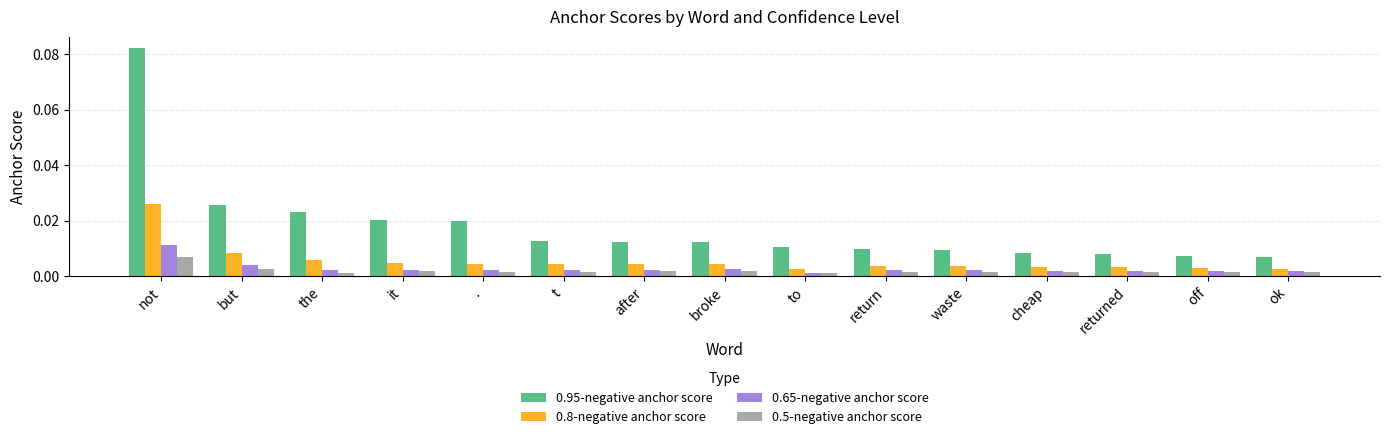

Does the chart contain any negative values?

No